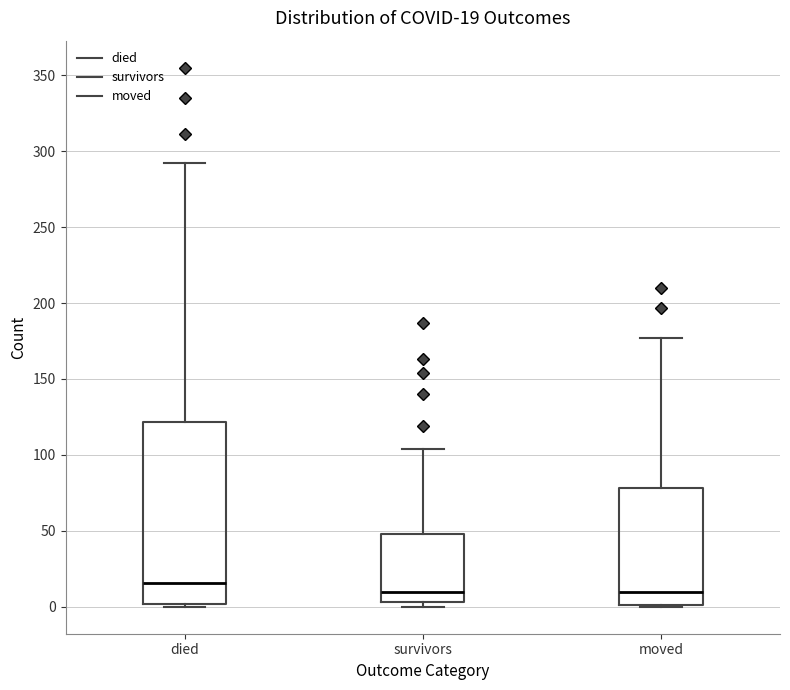

Which box is the tallest, from its lower edge to its upper edge?

died